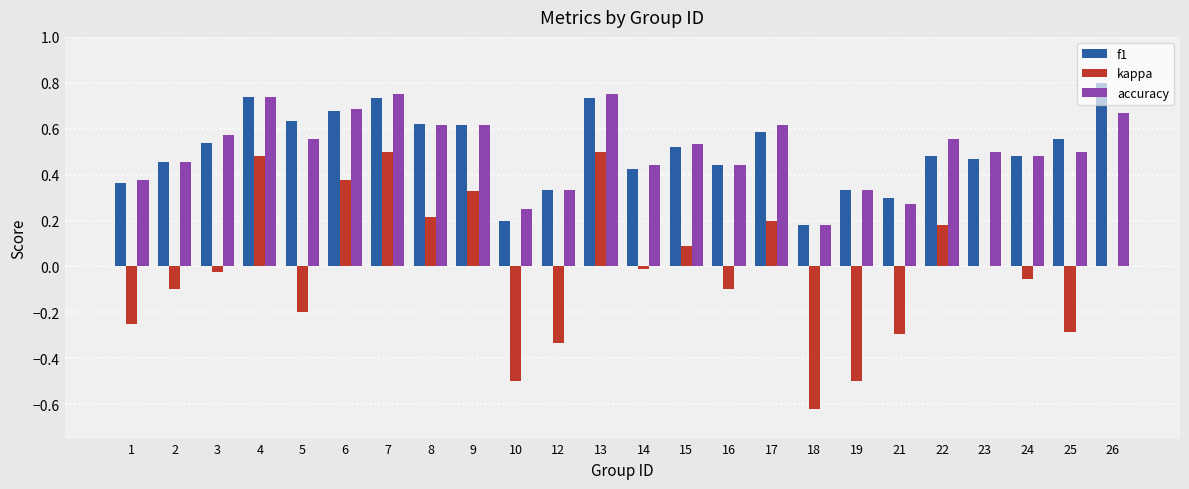

The value of accuracy at 19 is 0.3. True or false?

True